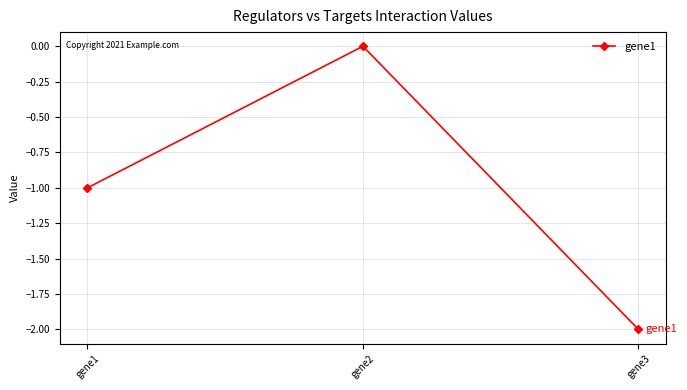

How many lines are shown in the chart?

1